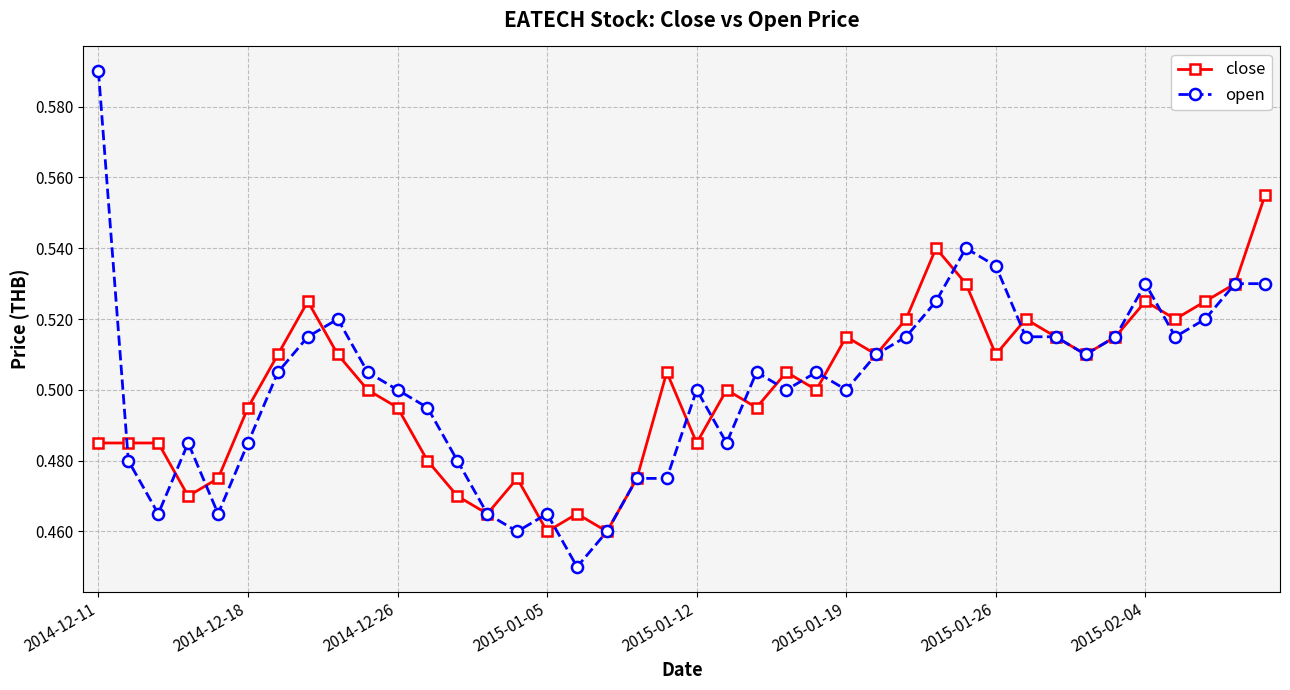

Which series has the widest spread of values?

open